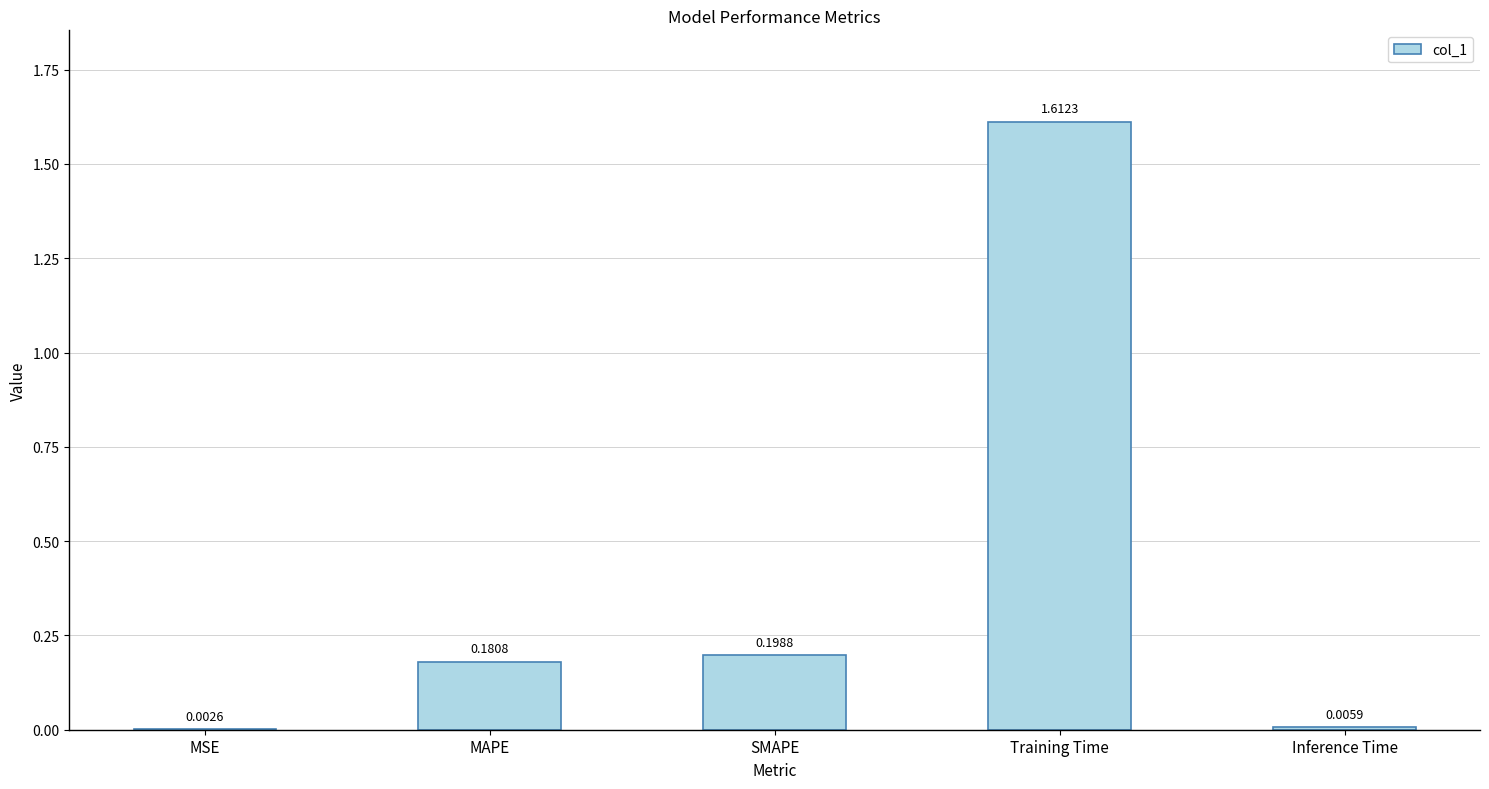

At which category does the chart reach its peak across all series?

Training Time